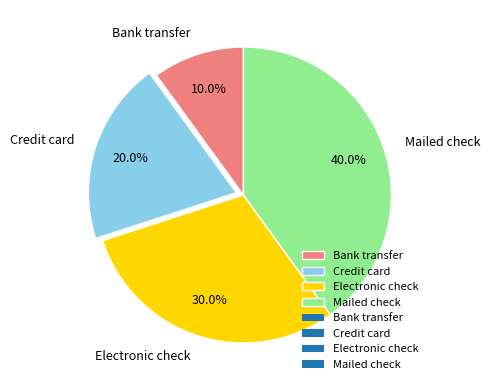

To the nearest percent, what is the combined percentage of Electronic check and Mailed check?

70%